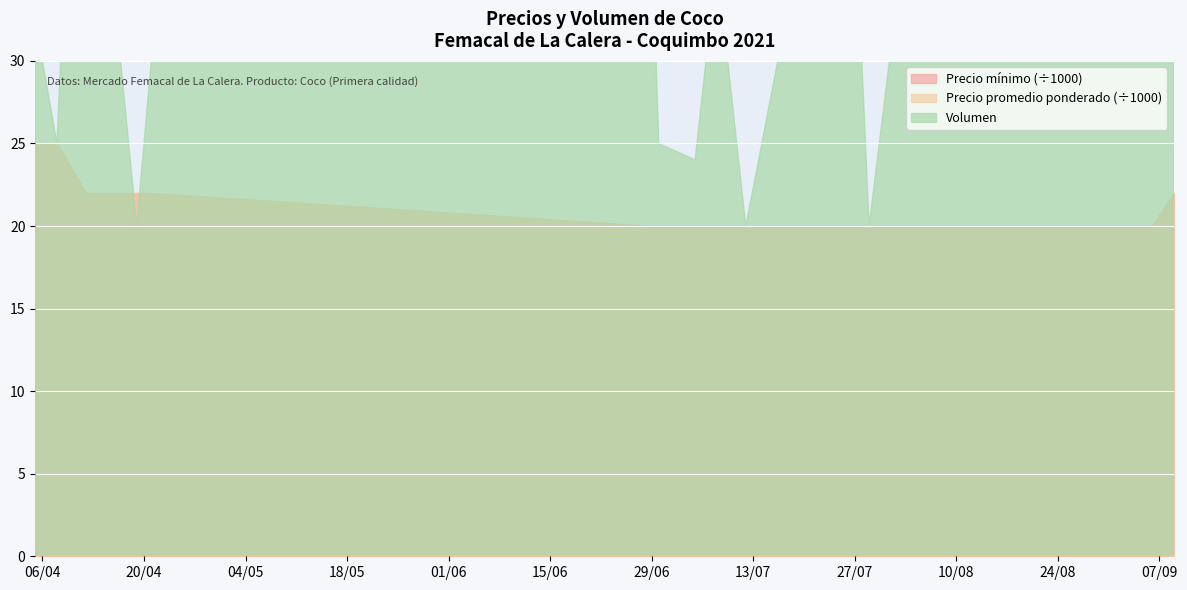

True or false: Precio promedio ponderado and Volumen intersect in this chart.

False